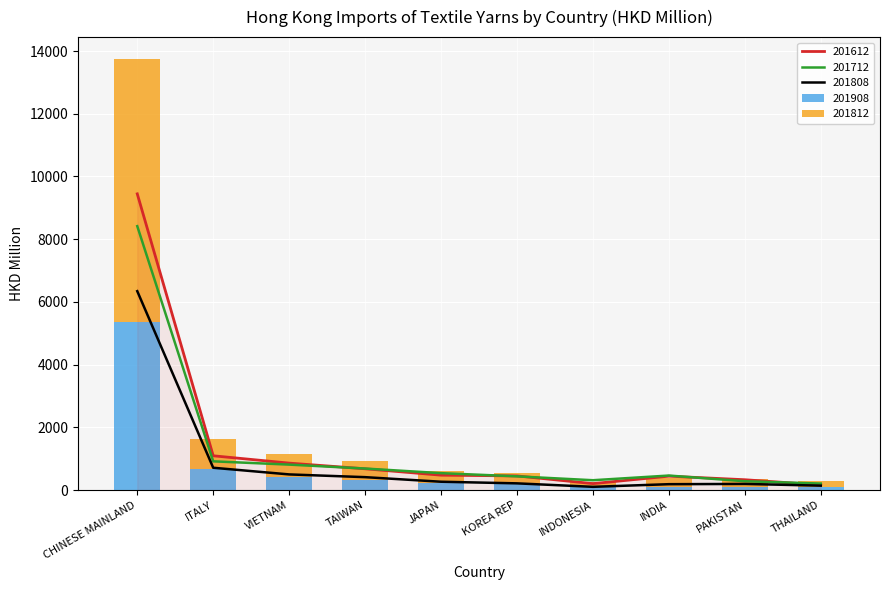

Reading left to right, list all the values displayed in this chart.

201612: CHINESE MAINLAND=9446.4	ITALY=1095.0	VIETNAM=861.3	TAIWAN=680.2	JAPAN=477.0	KOREA REP=452.9	INDONESIA=207.8	INDIA=444.7	PAKISTAN=331.4	THAILAND=164.1
201712: CHINESE MAINLAND=8416.2	ITALY=917.9	VIETNAM=813.4	TAIWAN=688.3	JAPAN=541.3	KOREA REP=439.2	INDONESIA=315.6	INDIA=464.9	PAKISTAN=283.3	THAILAND=209.0
201808: CHINESE MAINLAND=6343.8	ITALY=713.2	VIETNAM=501.0	TAIWAN=413.6	JAPAN=267.6	KOREA REP=215.8	INDONESIA=105.2	INDIA=189.2	PAKISTAN=197.6	THAILAND=142.5
201812: CHINESE MAINLAND=8397.4	ITALY=944.9	VIETNAM=718.9	TAIWAN=613.0	JAPAN=385.4	KOREA REP=340.5	INDONESIA=148.3	INDIA=283.9	PAKISTAN=271.3	THAILAND=191.1
201908: CHINESE MAINLAND=5358.6	ITALY=674.0	VIETNAM=419.6	TAIWAN=314.6	JAPAN=237.8	KOREA REP=192.1	INDONESIA=114.4	INDIA=109.5	PAKISTAN=92.7	THAILAND=90.6